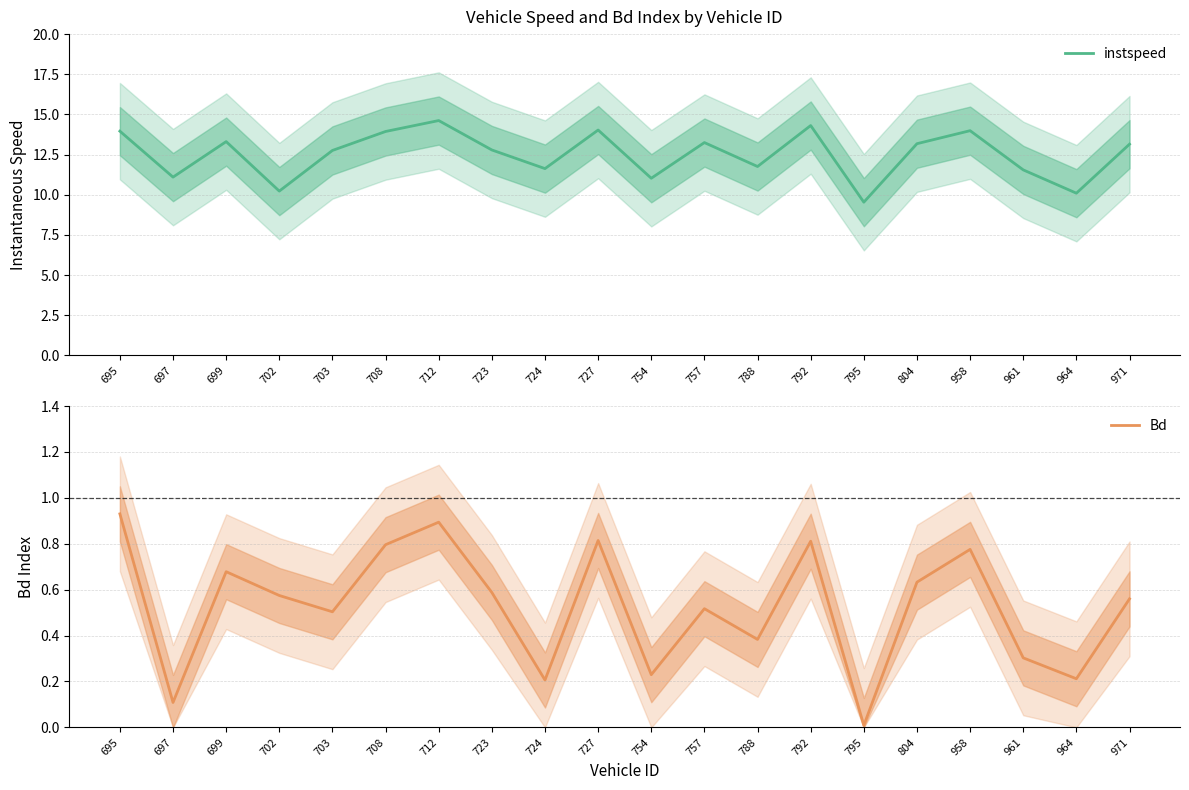

Where is instspeed nearest to the value 12?

788